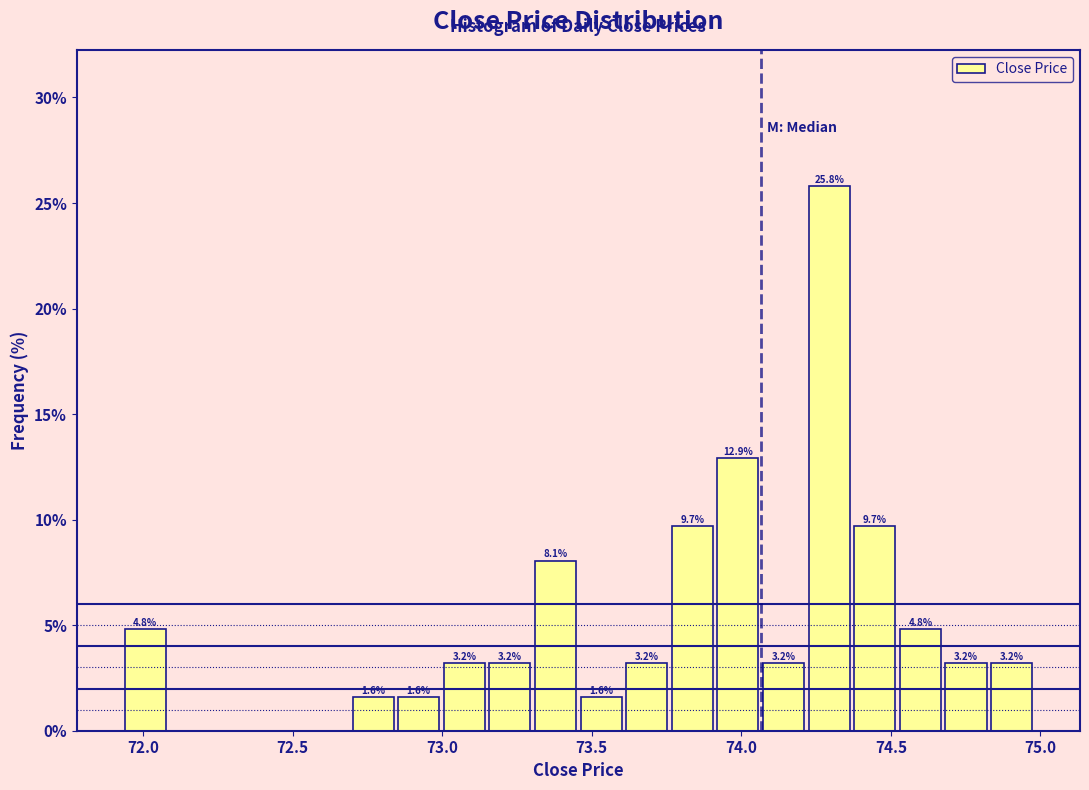

Read against the x-axis, roughly where is the centre of the tallest bar?

74.30